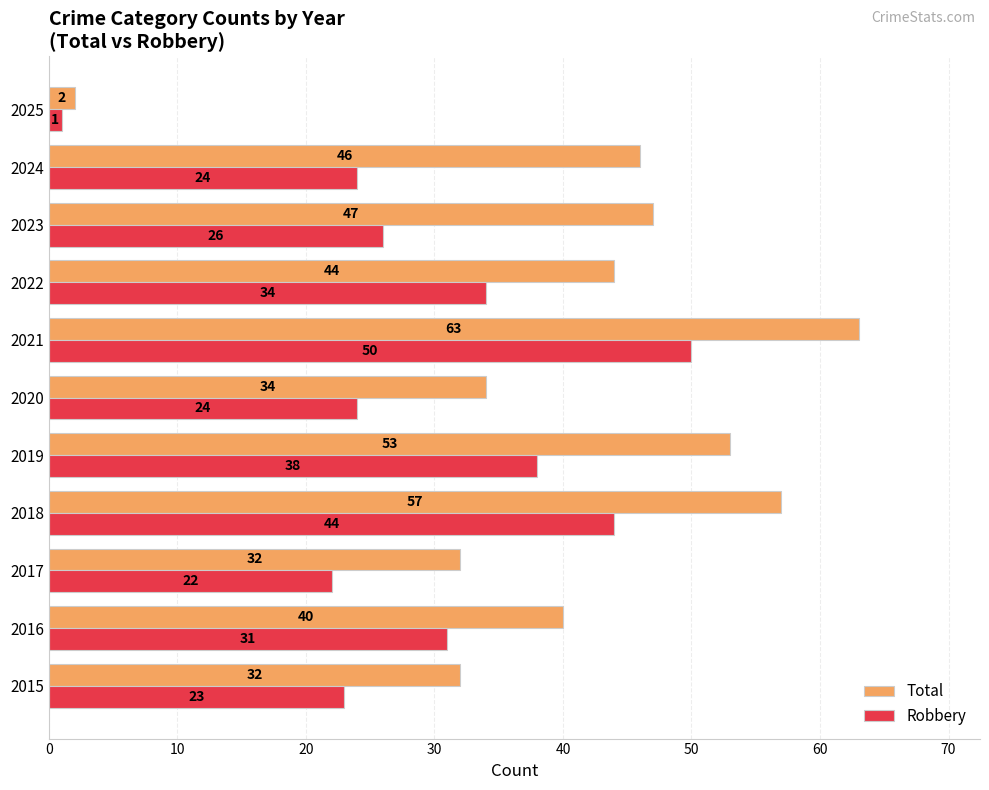

List the series in order of their overall mean, lowest first.

Robbery, Total